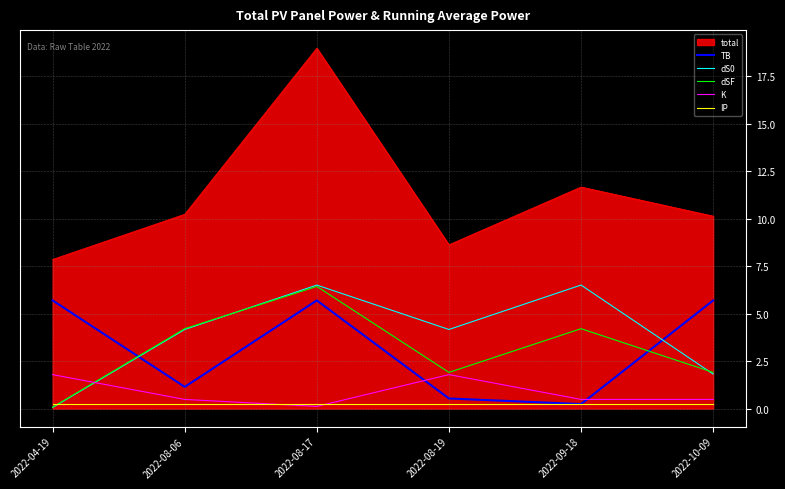

The dSF series shows 4.2 at 2022-09-18. True or false?

True